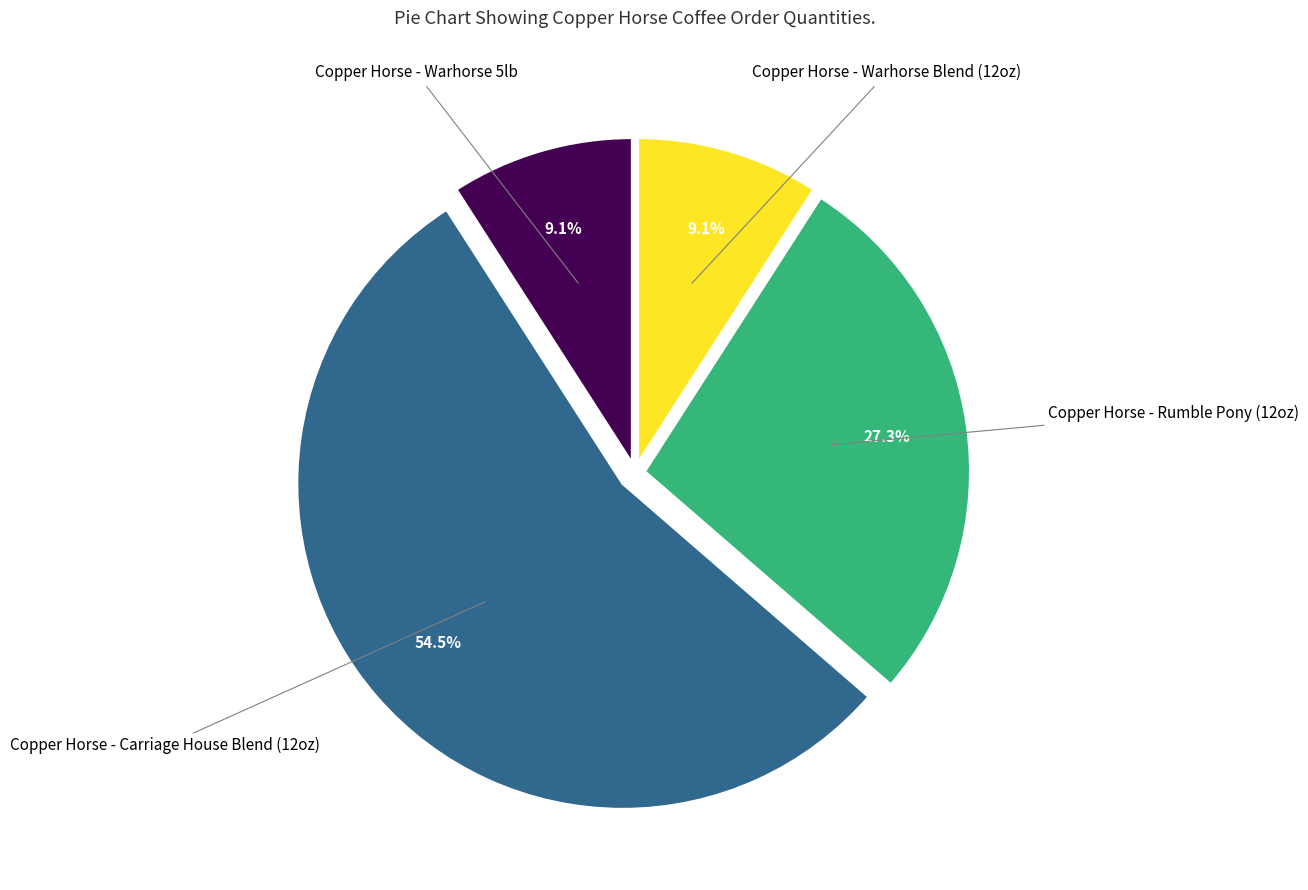

How many slices are in this pie chart?

4